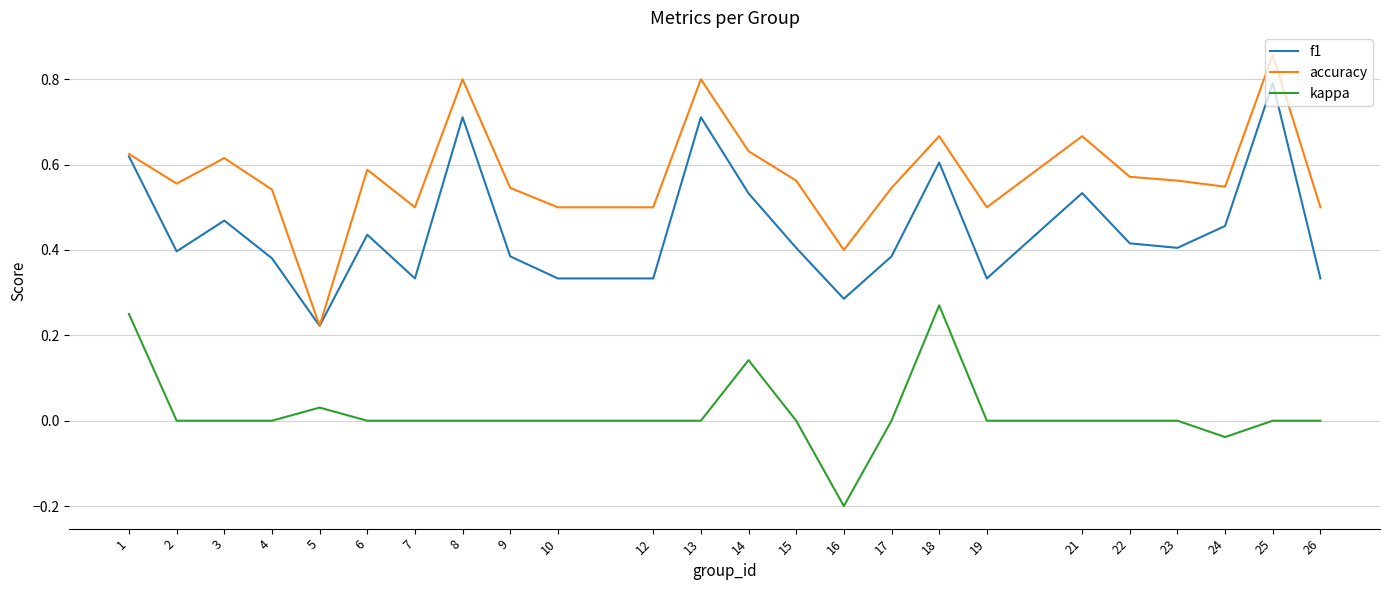

True or false: accuracy and kappa intersect in this chart.

False